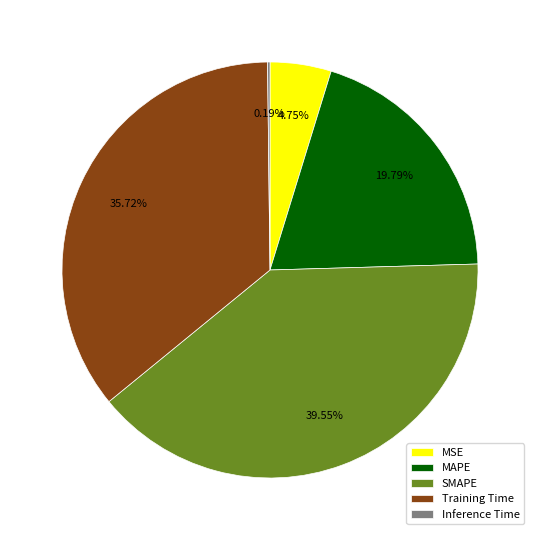

Does any single category account for the majority?

No